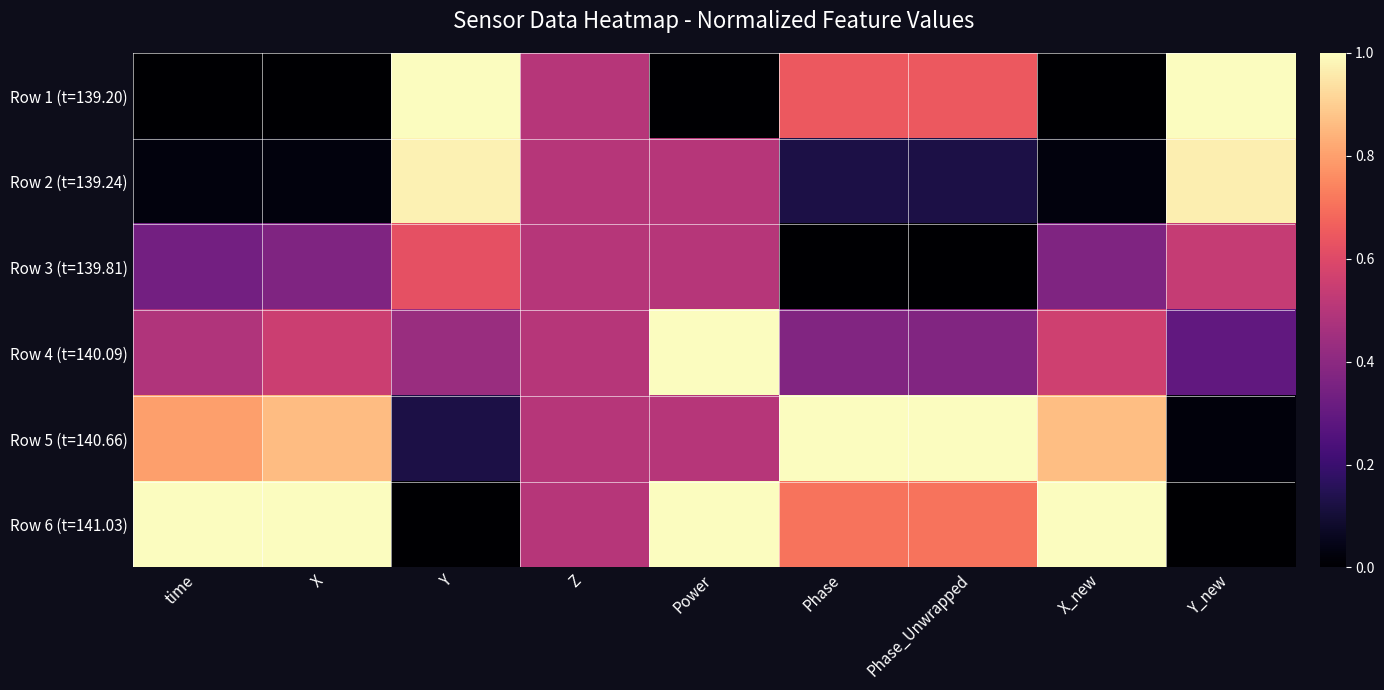

Reading right to left, extract all data points from this chart.

Row 1 (t=139.20): Y_new=1.0	X_new=0.0	Phase_Unwrapped=0.6	Phase=0.6	Power=0.0	Z=0.5	Y=1.0	X=0.0	time=0.0
Row 2 (t=139.24): Y_new=1.0	X_new=0.0	Phase_Unwrapped=0.1	Phase=0.1	Power=0.5	Z=0.5	Y=1.0	X=0.0	time=0.0
Row 3 (t=139.81): Y_new=0.5	X_new=0.4	Phase_Unwrapped=0.0	Phase=0.0	Power=0.5	Z=0.5	Y=0.6	X=0.4	time=0.3
Row 4 (t=140.09): Y_new=0.3	X_new=0.6	Phase_Unwrapped=0.4	Phase=0.4	Power=1.0	Z=0.5	Y=0.4	X=0.6	time=0.5
Row 5 (t=140.66): Y_new=0.0	X_new=0.9	Phase_Unwrapped=1.0	Phase=1.0	Power=0.5	Z=0.5	Y=0.1	X=0.9	time=0.8
Row 6 (t=141.03): Y_new=0.0	X_new=1.0	Phase_Unwrapped=0.7	Phase=0.7	Power=1.0	Z=0.5	Y=0.0	X=1.0	time=1.0